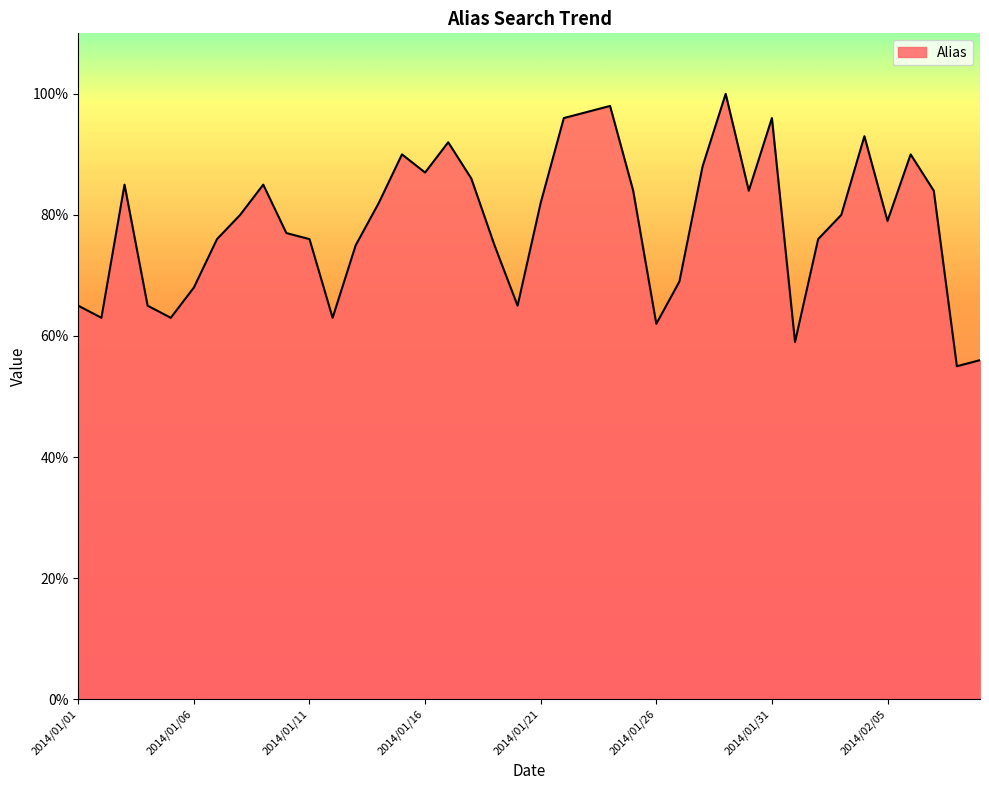

What is the maximum value shown in the chart?

100